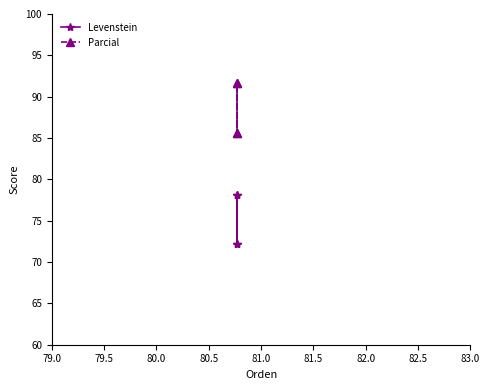

What are all the series names shown in the legend?

Levenstein, Parcial